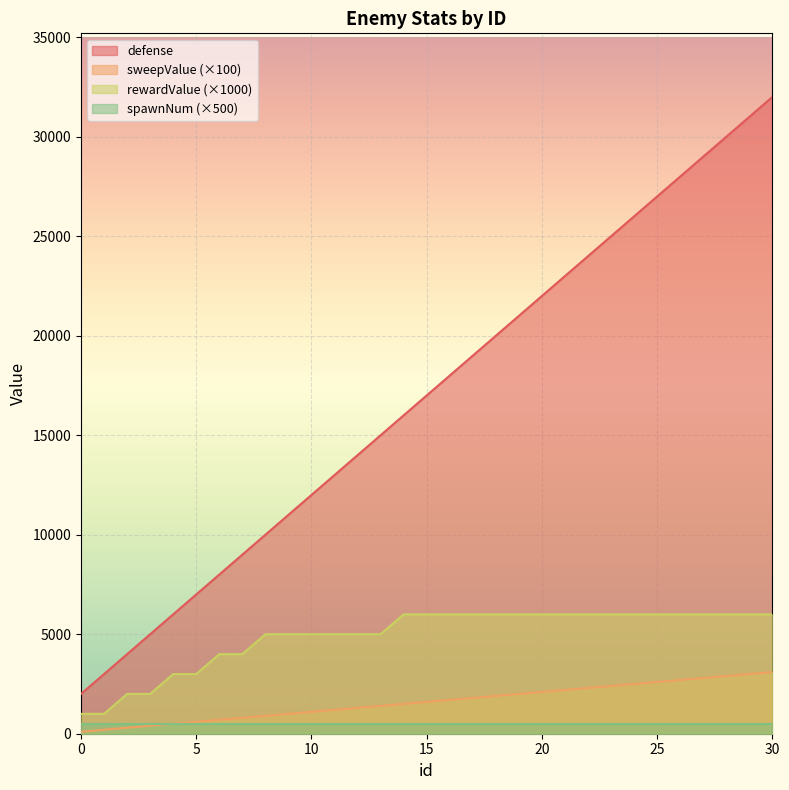

Which has a higher value, 3 or 1?

3